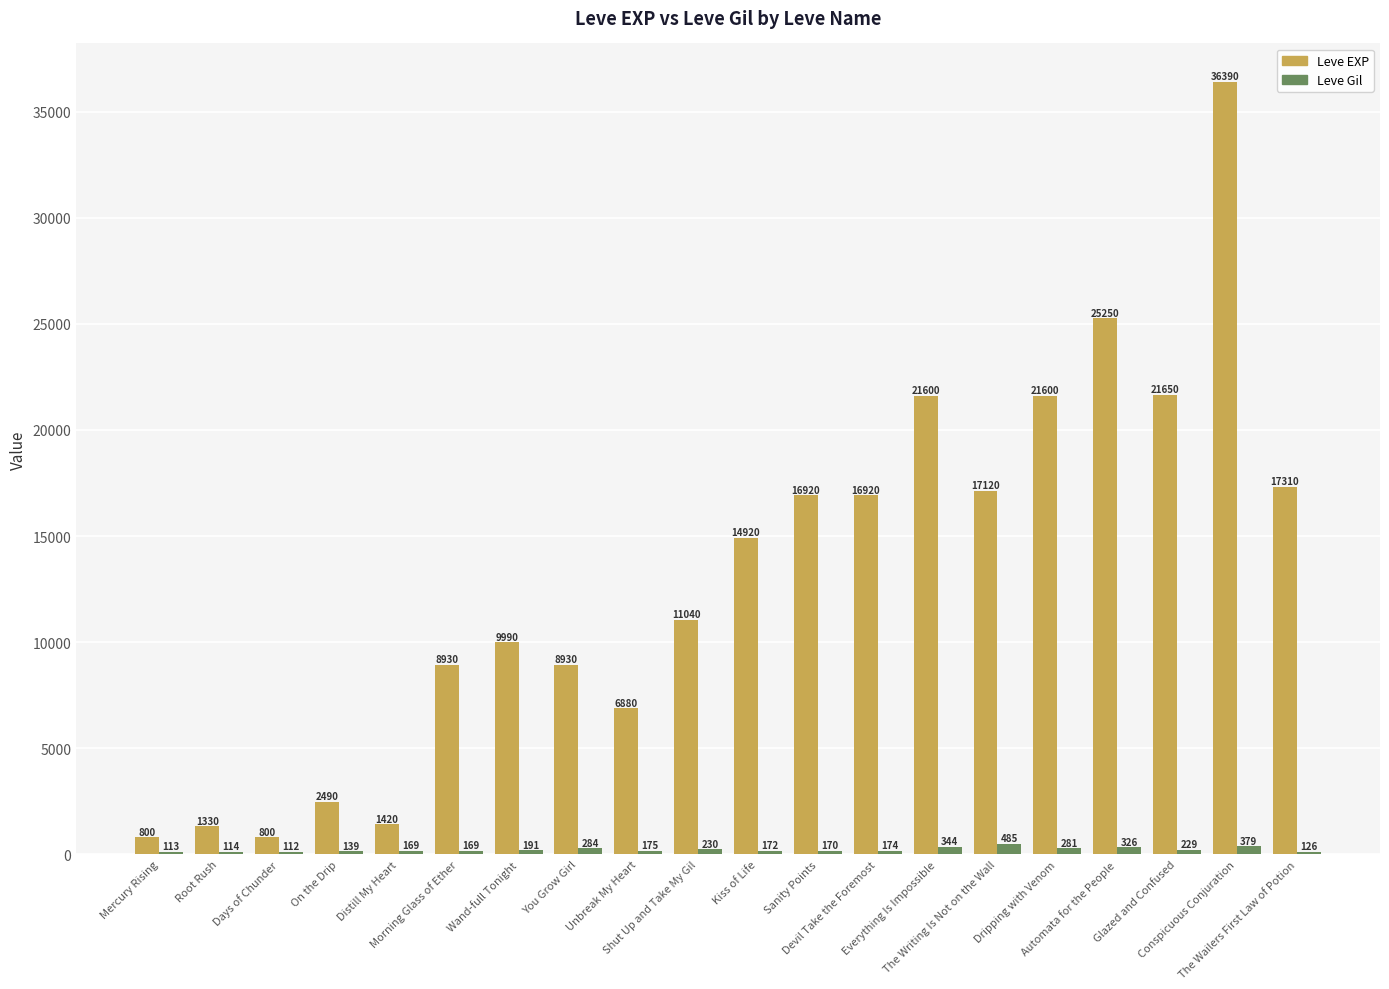

What is the maximum value shown in the chart?

36390